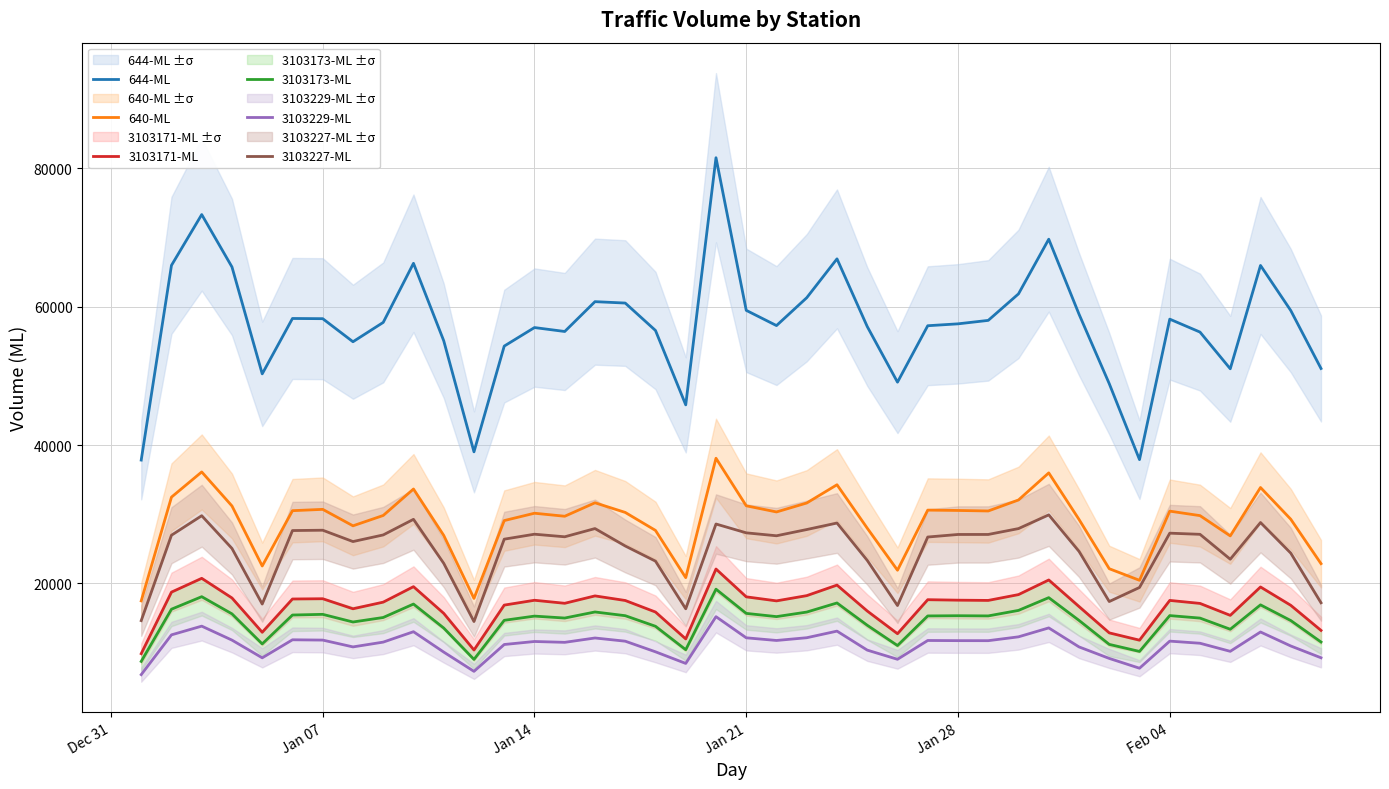

True or false: 3103227-ML and 3103171-ML intersect in this chart.

False